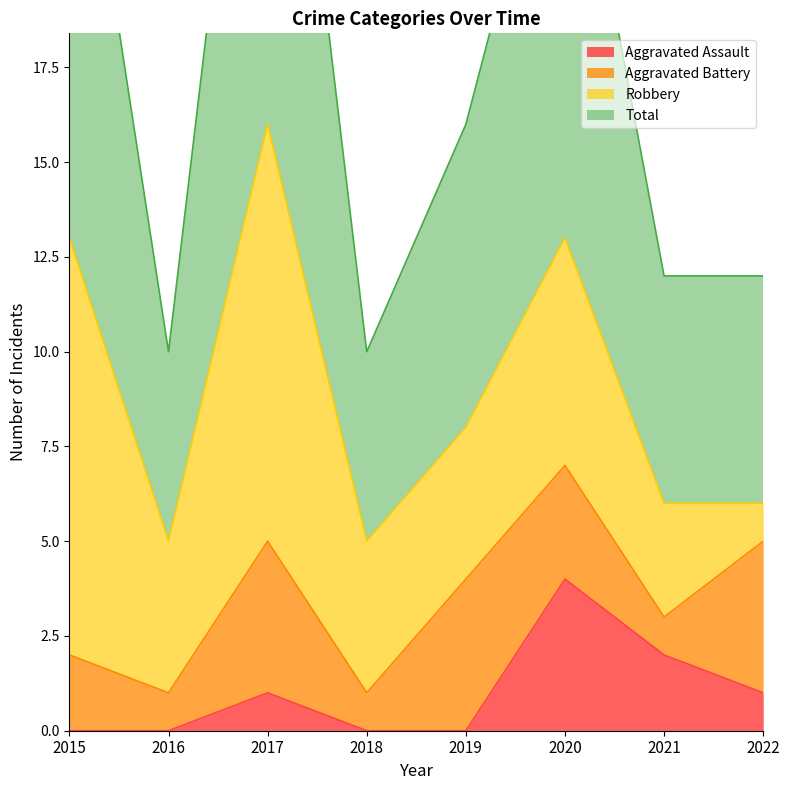

What is the highest value of the Aggravated Assault series?

4